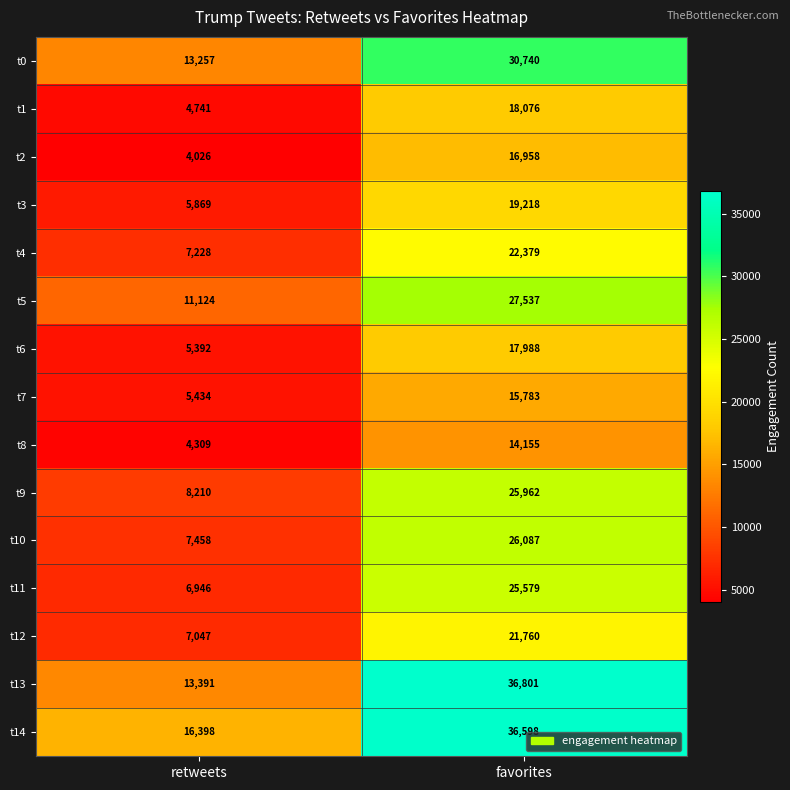

Reading right to left, transcribe all the data shown in this chart.

t0: 30740	13257
t1: 18076	4741
t2: 16958	4026
t3: 19218	5869
t4: 22379	7228
t5: 27537	11124
t6: 17988	5392
t7: 15783	5434
t8: 14155	4309
t9: 25962	8210
t10: 26087	7458
t11: 25579	6946
t12: 21760	7047
t13: 36801	13391
t14: 36598	16398